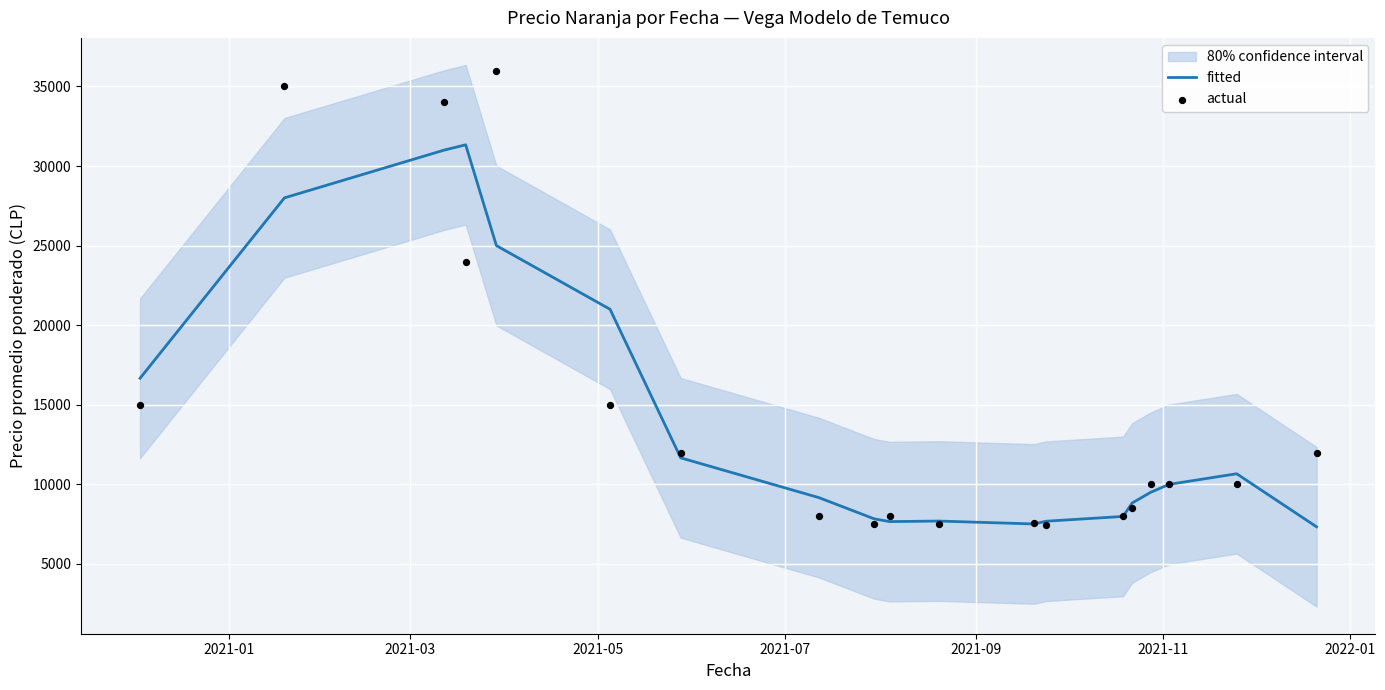

What are all the series names shown in the legend?

fitted, actual